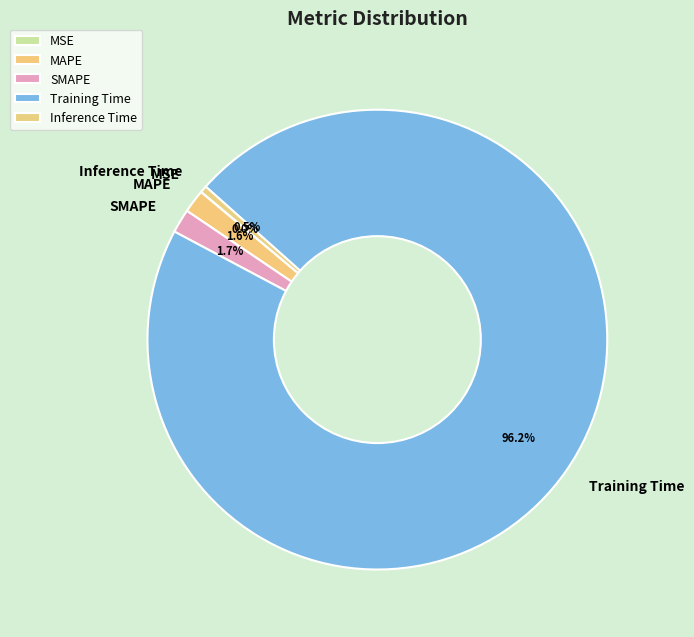

Is there any slice that represents more than half of the pie?

Yes